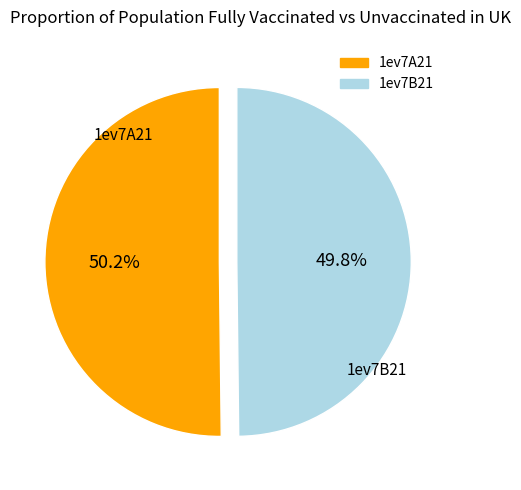

Is it true that 1ev7B21 is 39% of the pie?

False